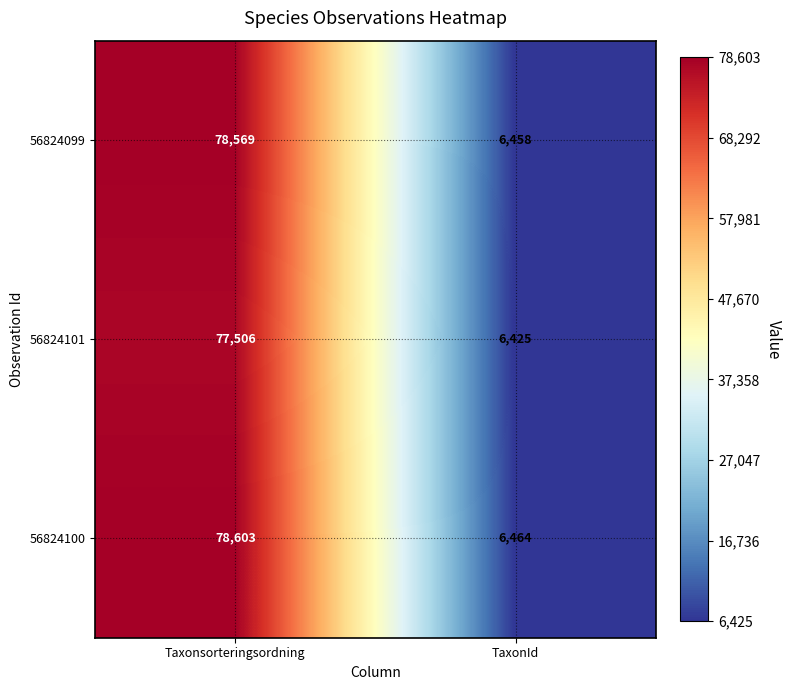

What is the difference between the 56824101 values at TaxonId and Taxonsorteringsordning?

71081